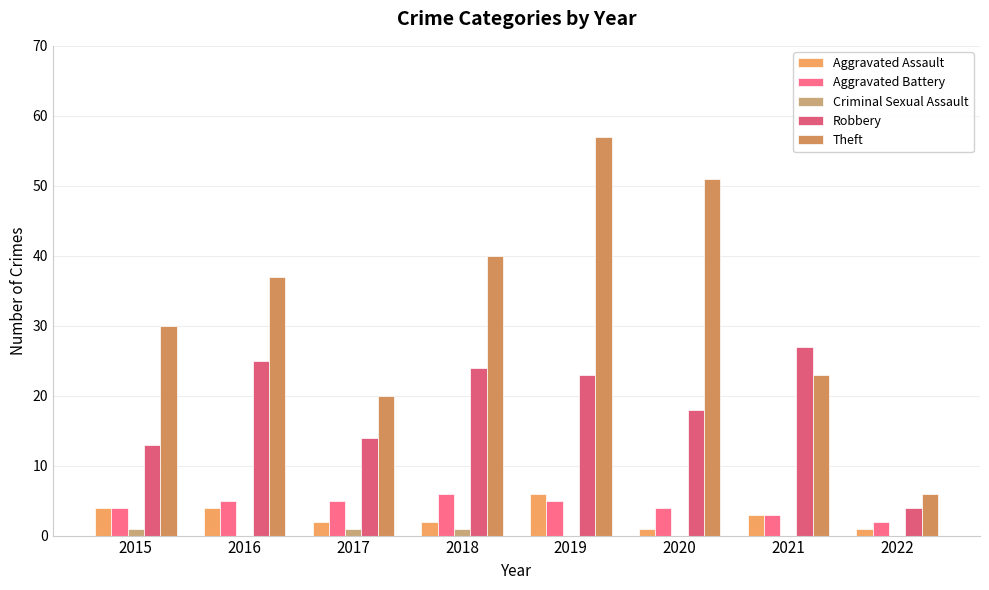

List the series in order of their peak value, lowest first.

Criminal Sexual Assault, Aggravated Assault, Aggravated Battery, Robbery, Theft